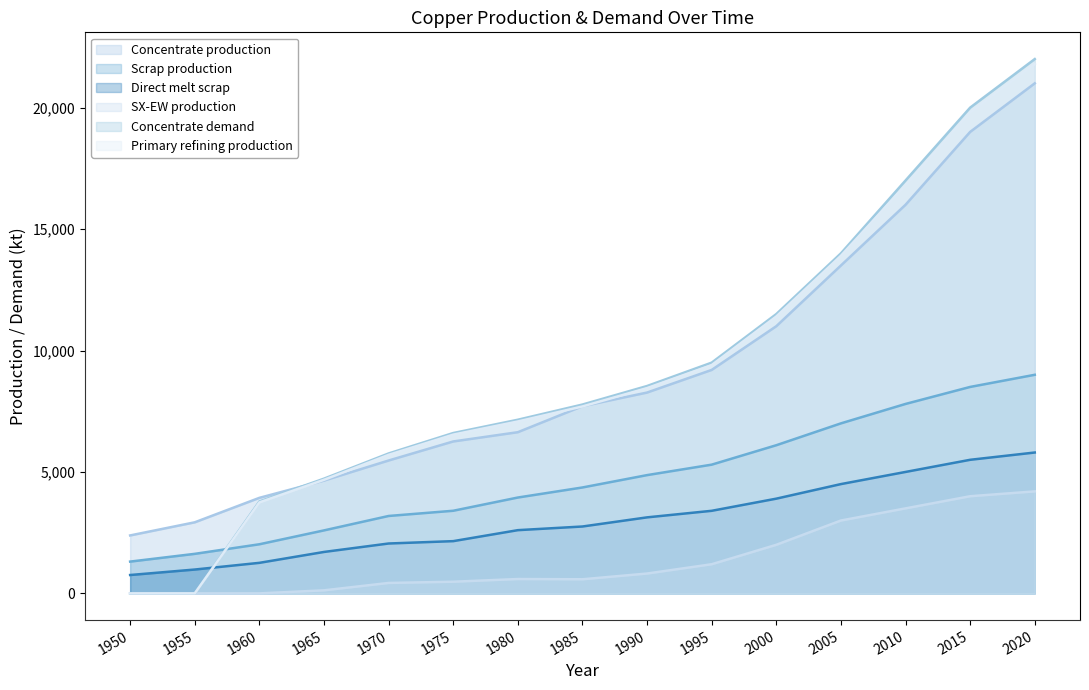

How many data points does each series have?

15